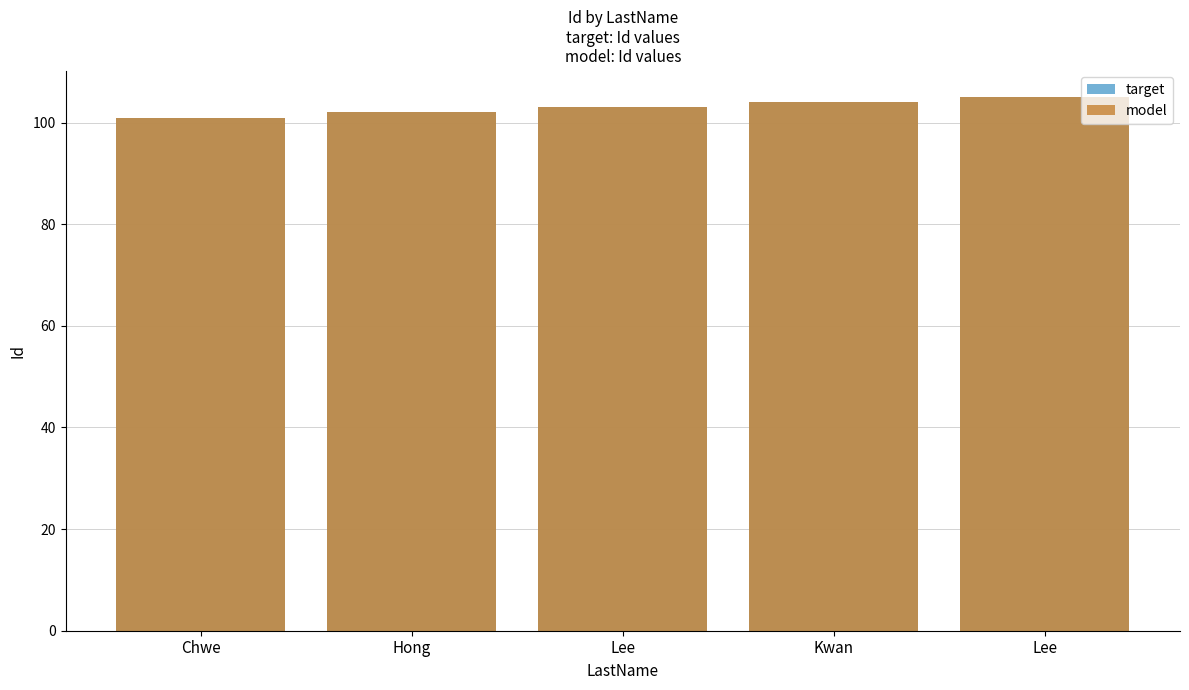

What is the label of the 3rd bar from the right?

Lee